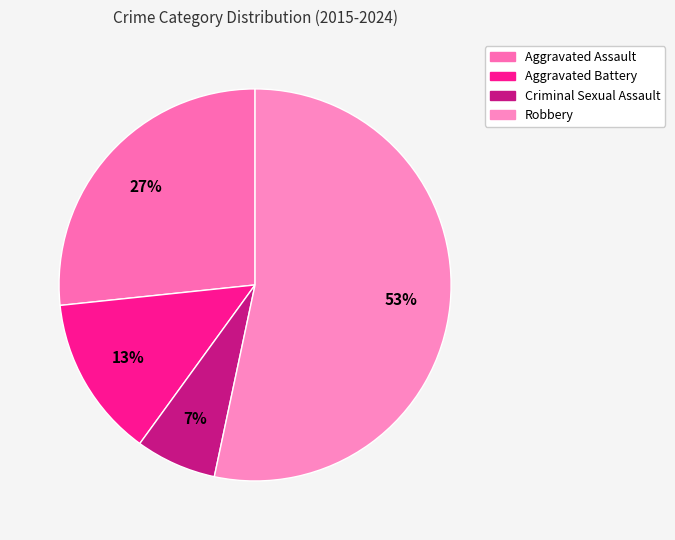

To the nearest percent, what is the combined percentage of Aggravated Assault and Aggravated Battery?

40%